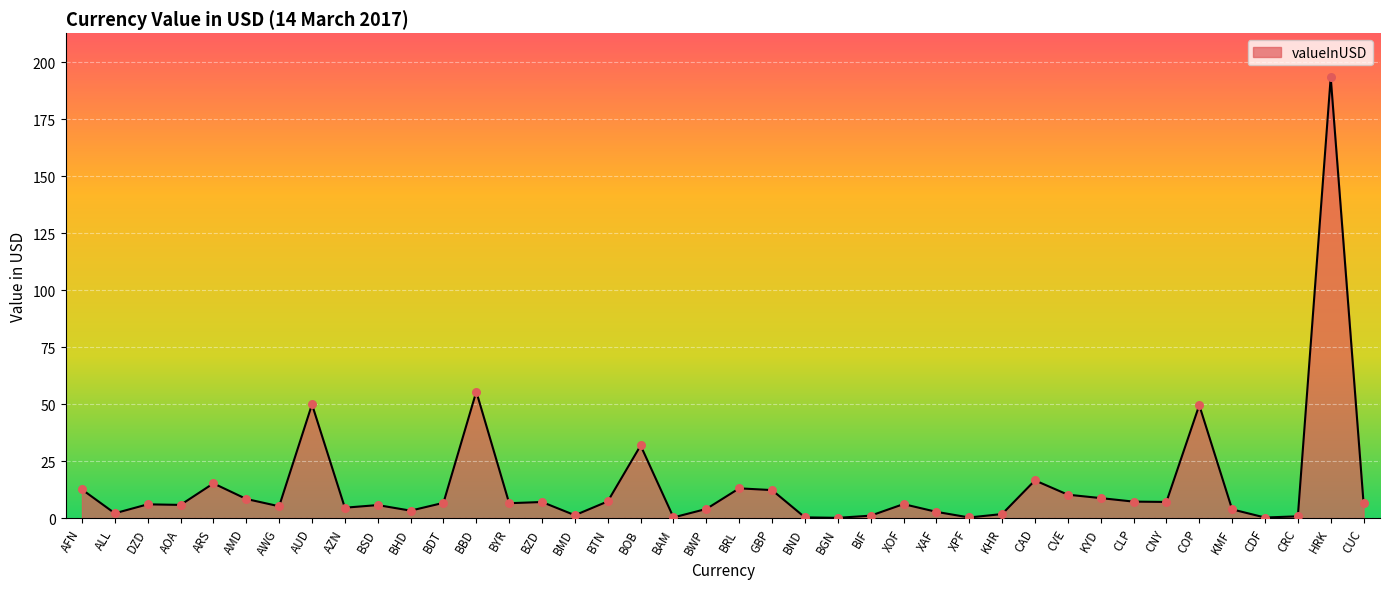

What is the change in value from AMD to AZN?

-3.8